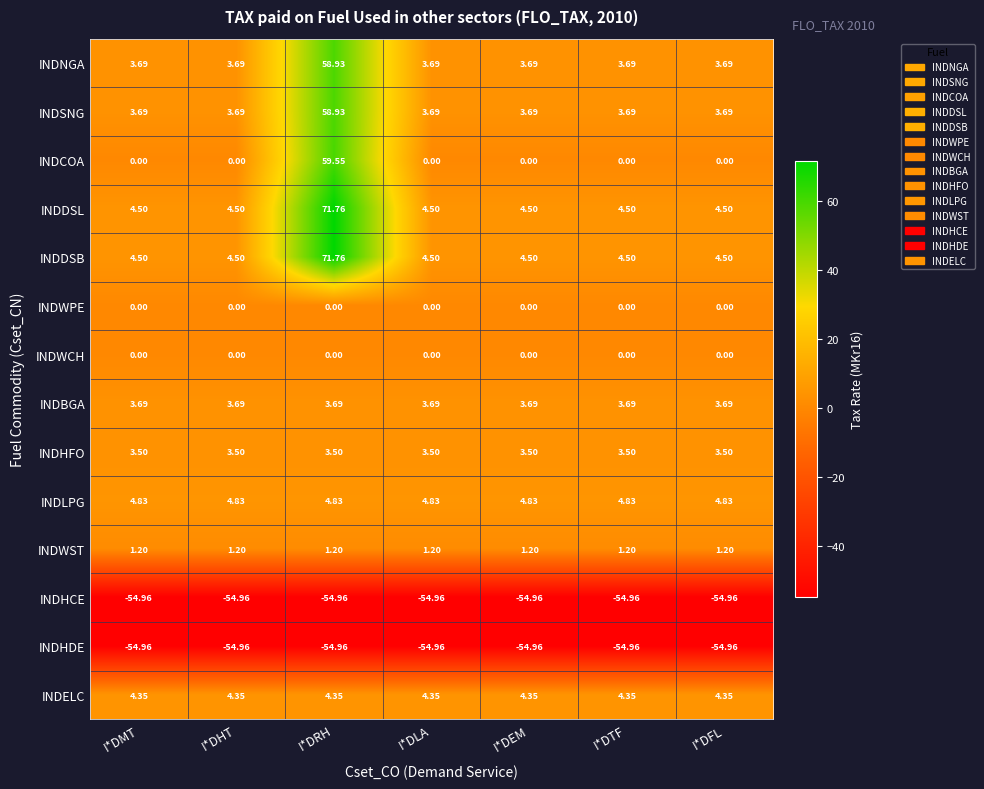

At which category is the sum across all series the highest?

I*DRH